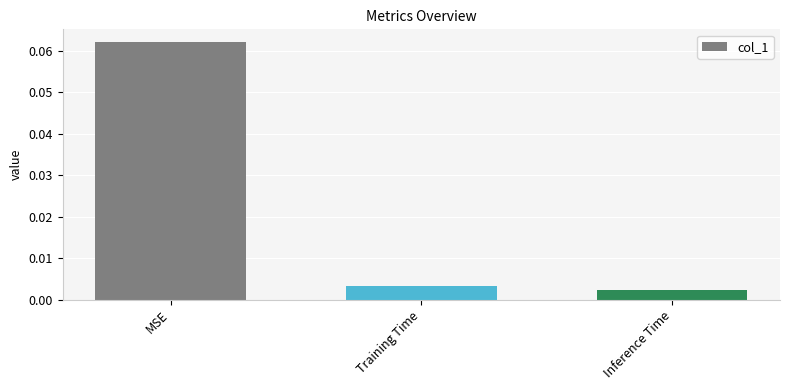

Between MSE and Inference Time, which is larger?

MSE